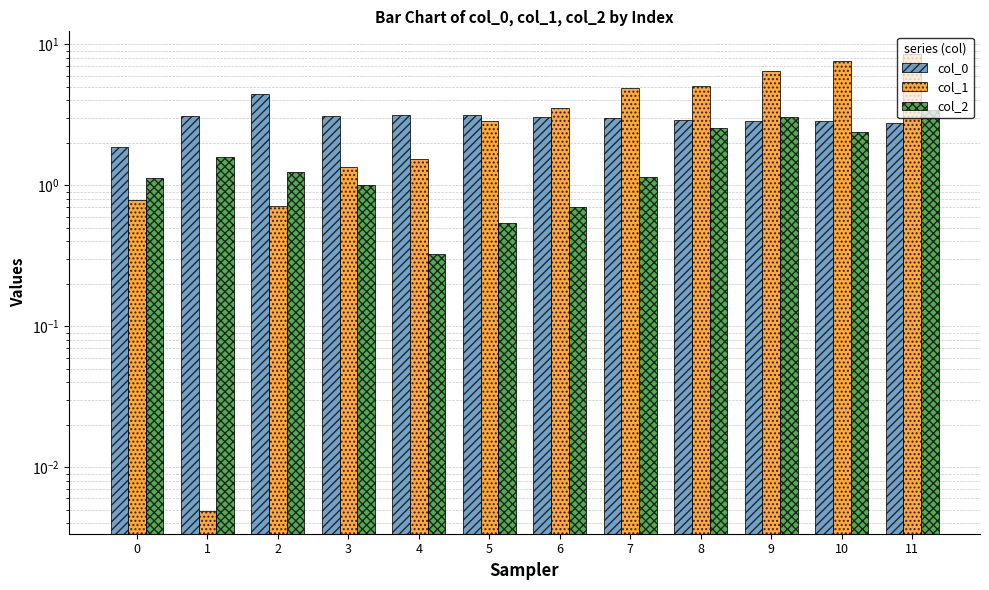

What is the value of the col_2 bar at the 3rd from the left?

1.2